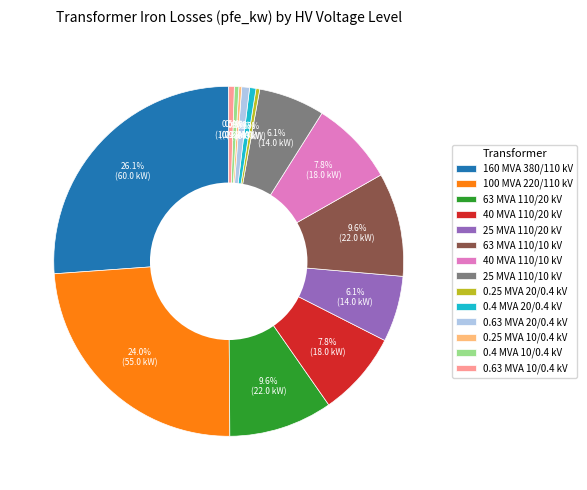

Which category has the biggest portion of the pie?

160 MVA 380/110 kV